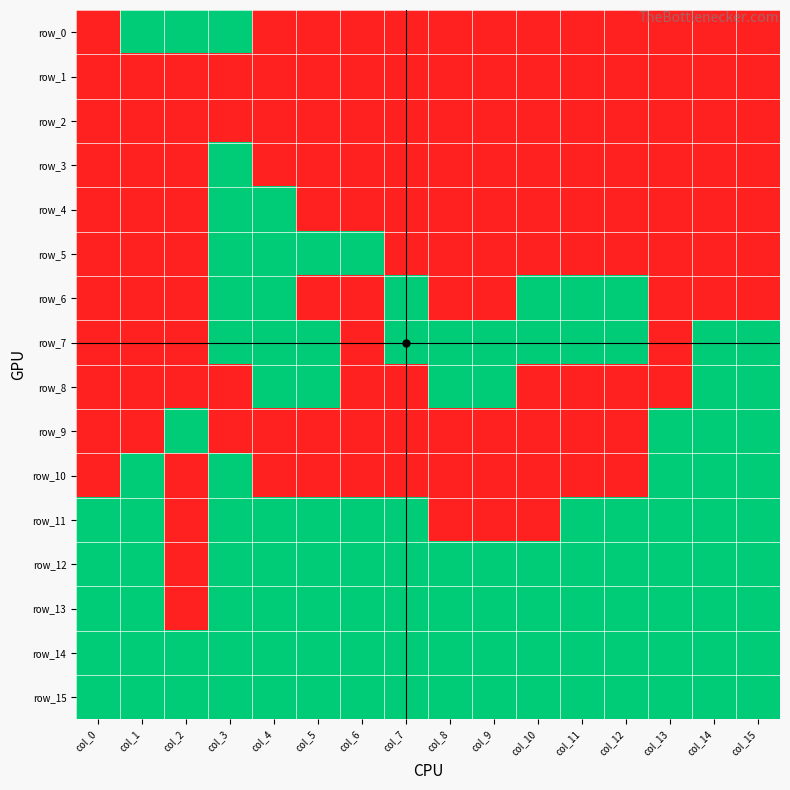

What is the sum of all row_12 values?

15